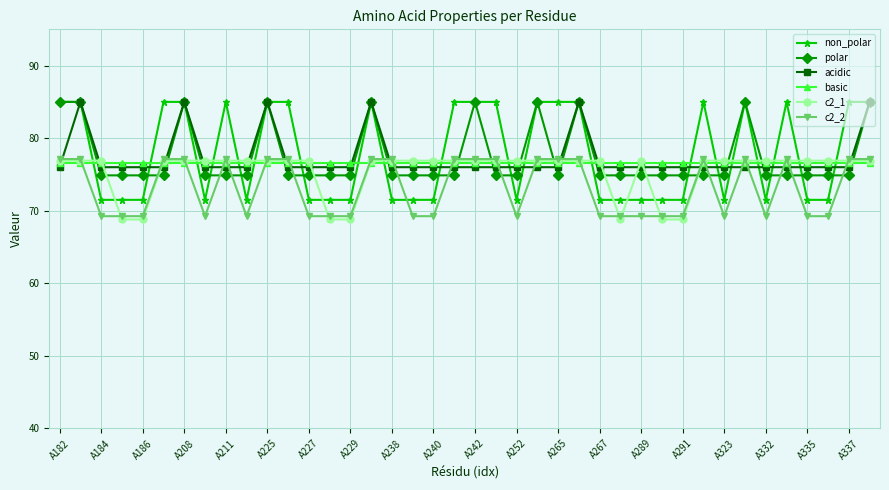

True or false: acidic and non_polar cross at least once.

True